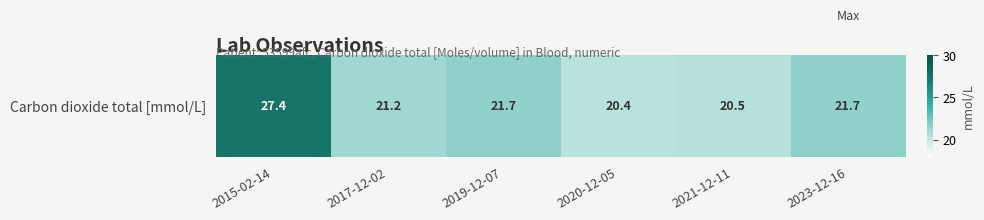

Reading left to right, list all the values displayed in this chart.

2015-02-14=27.4	2017-12-02=21.2	2019-12-07=21.7	2020-12-05=20.4	2021-12-11=20.5	2023-12-16=21.7